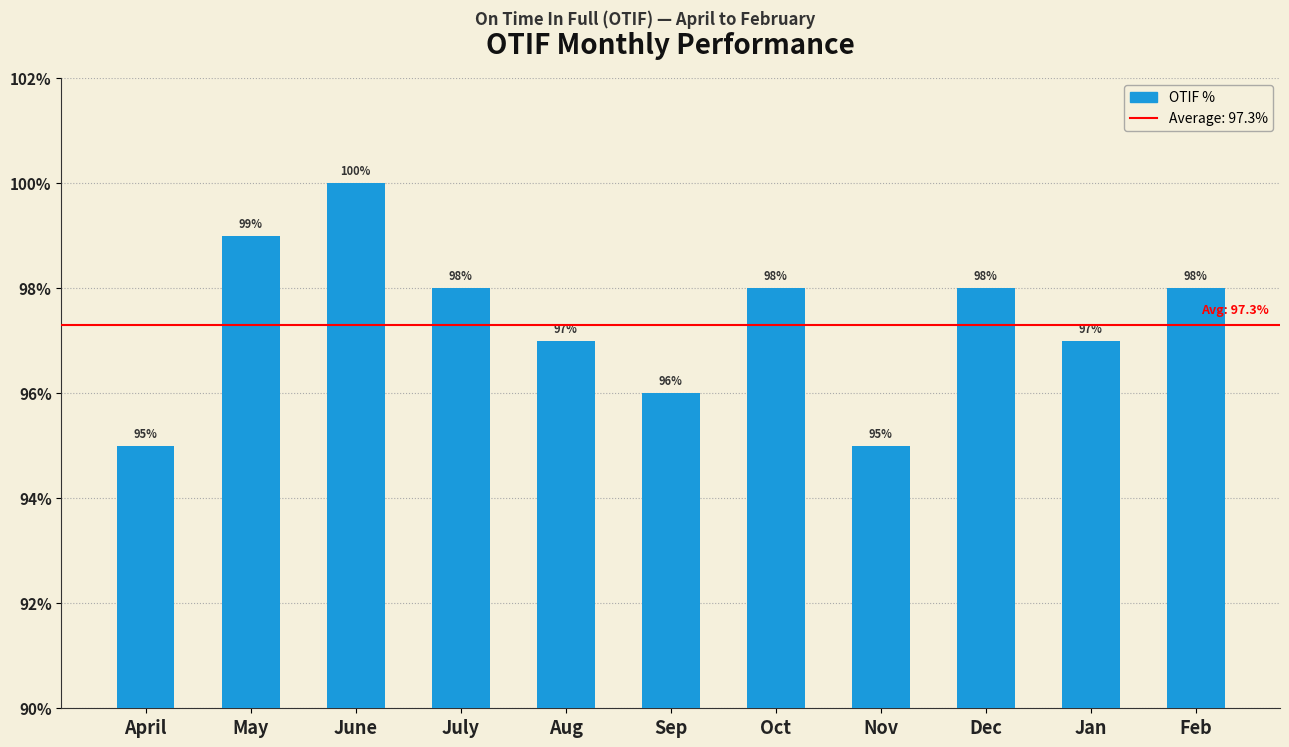

Reading left to right, what are all the values shown in this chart?

April=95	May=99	June=100	July=98	Aug=97	Sep=96	Oct=98	Nov=95	Dec=98	Jan=97	Feb=98